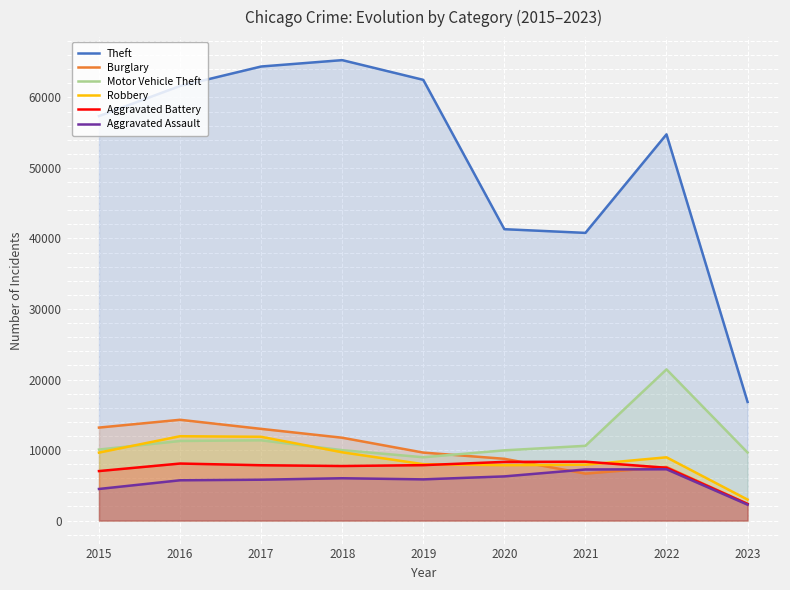

What is the difference between the maximum and second lowest values in the Aggravated Assault series?

2795